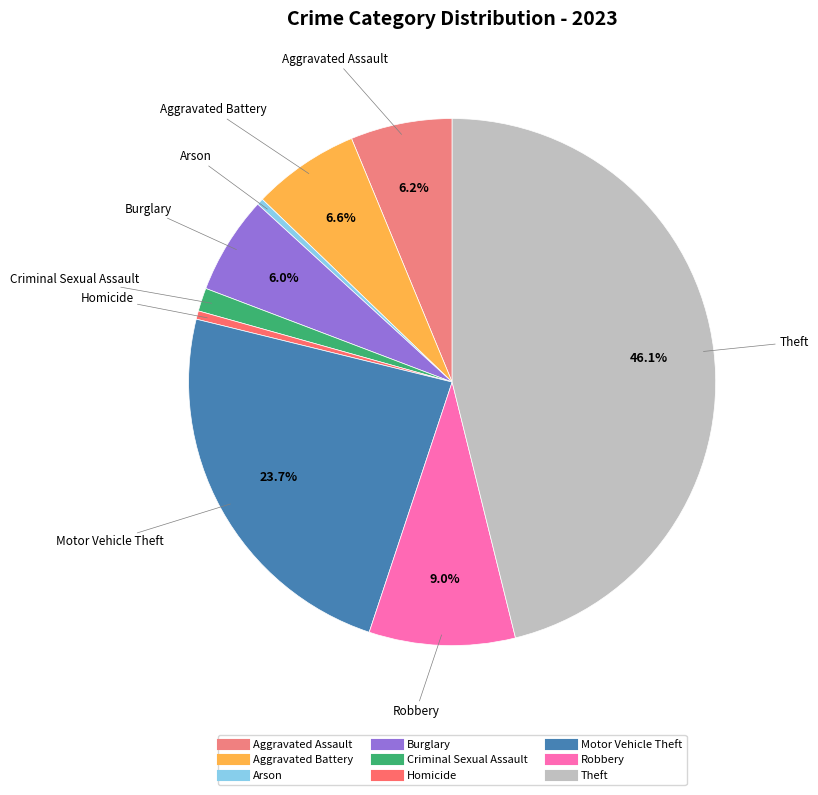

Is it true that Burglary is 6% of the pie?

True